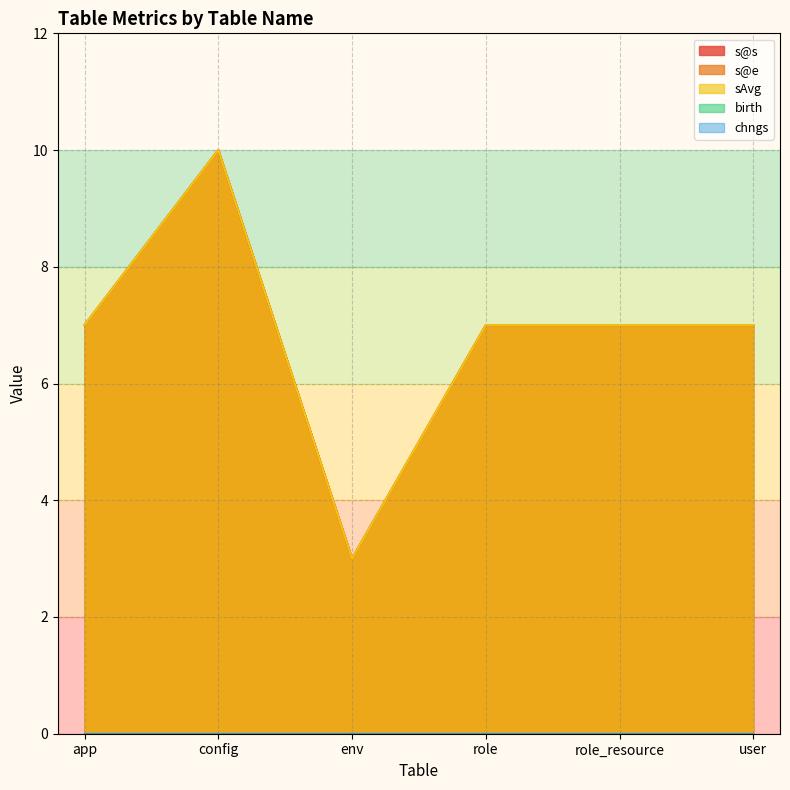

Does the chart have visible grid lines?

Yes